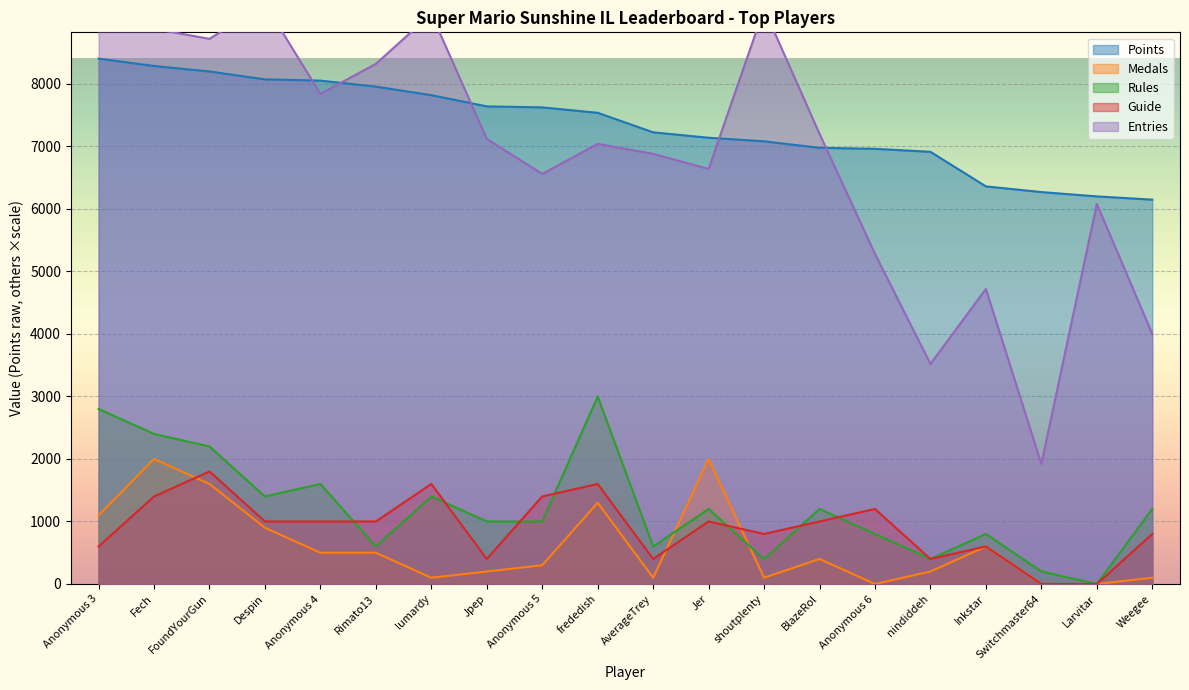

At how many categories does at least one series exceed 7008?

14